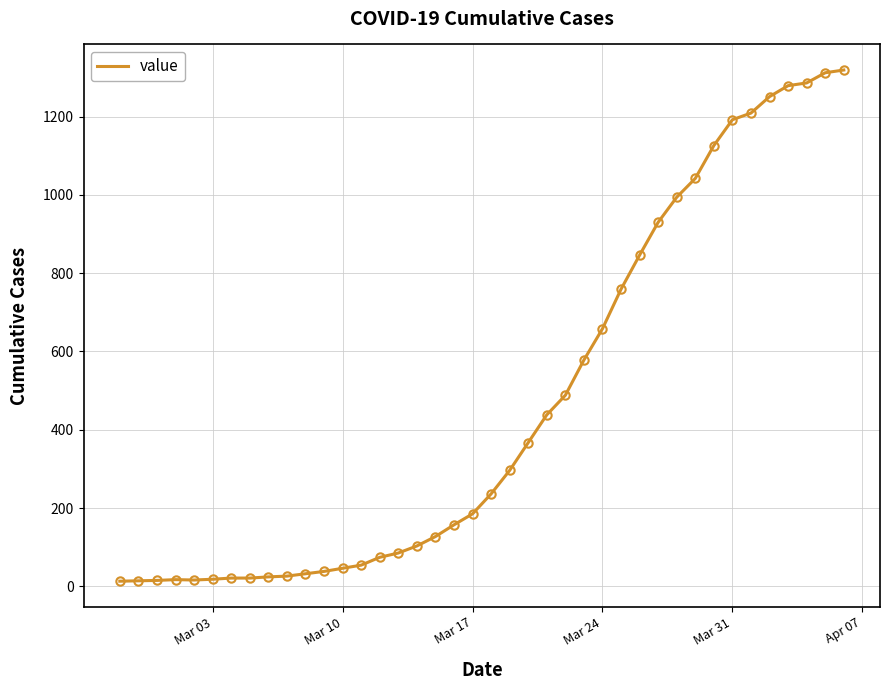

What is the greatest value displayed?

1319